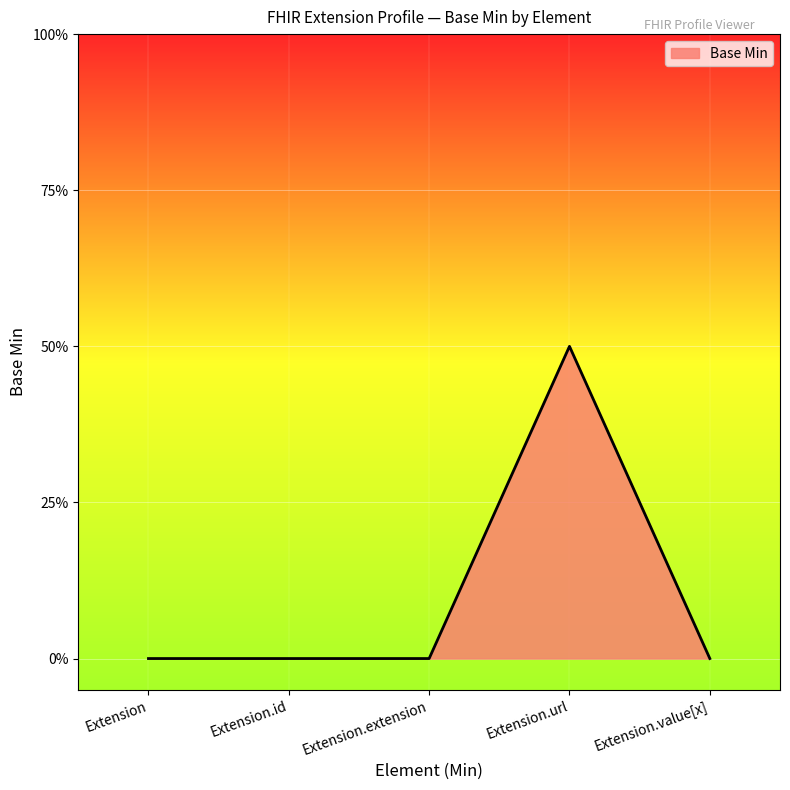

What is the label of the 5th point from the right?

Extension